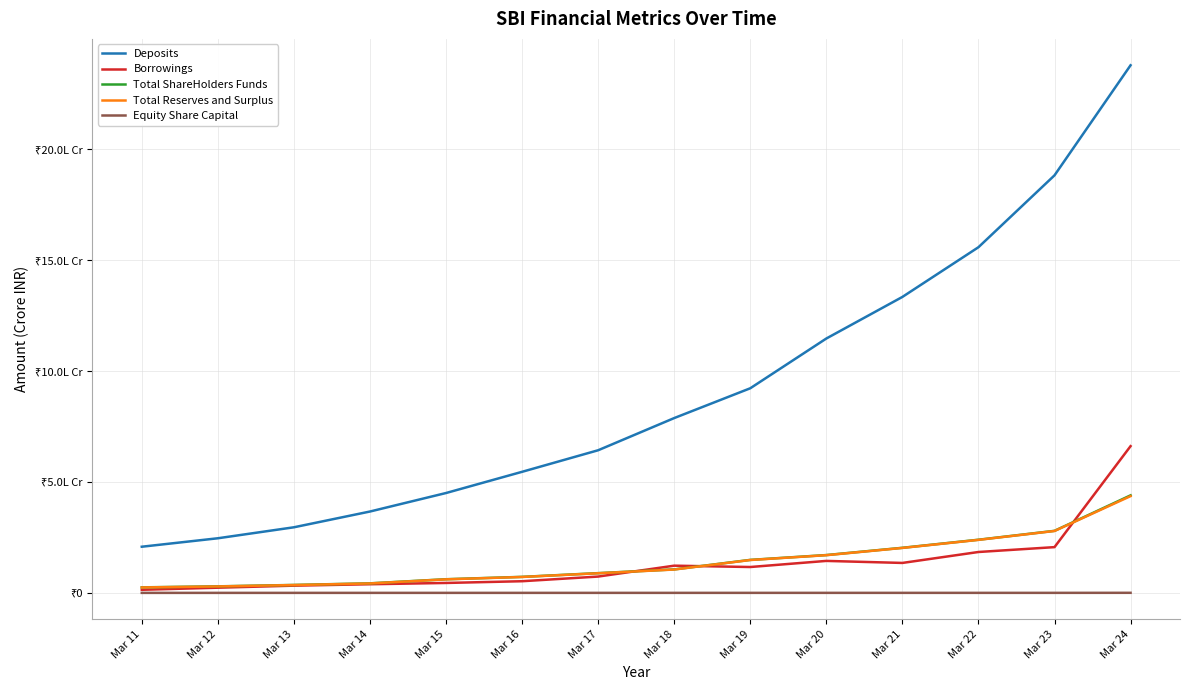

What is the total value across all series at Mar 20?

1634102.9